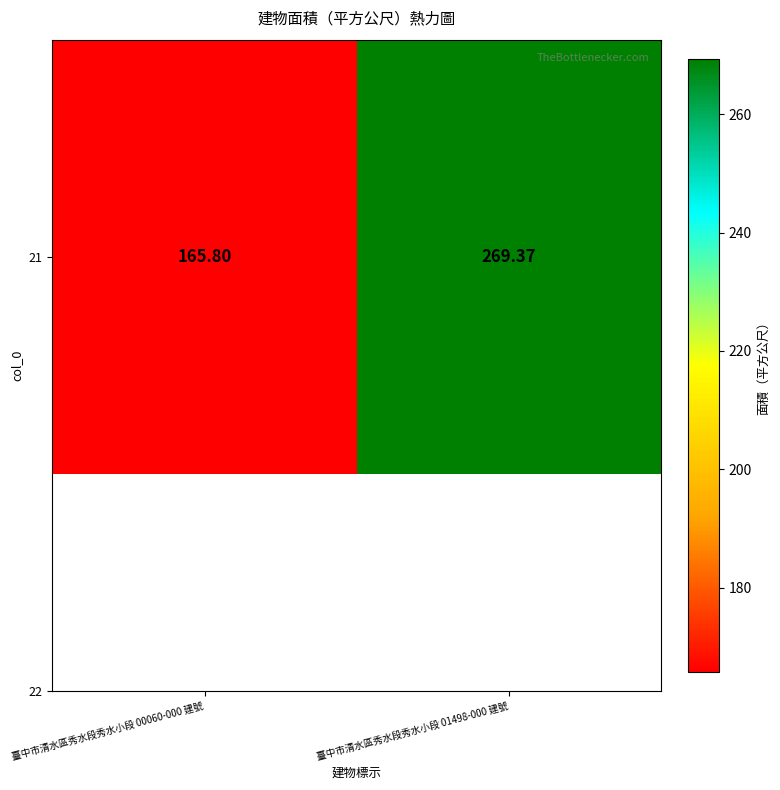

How many distinct data groups are displayed?

1